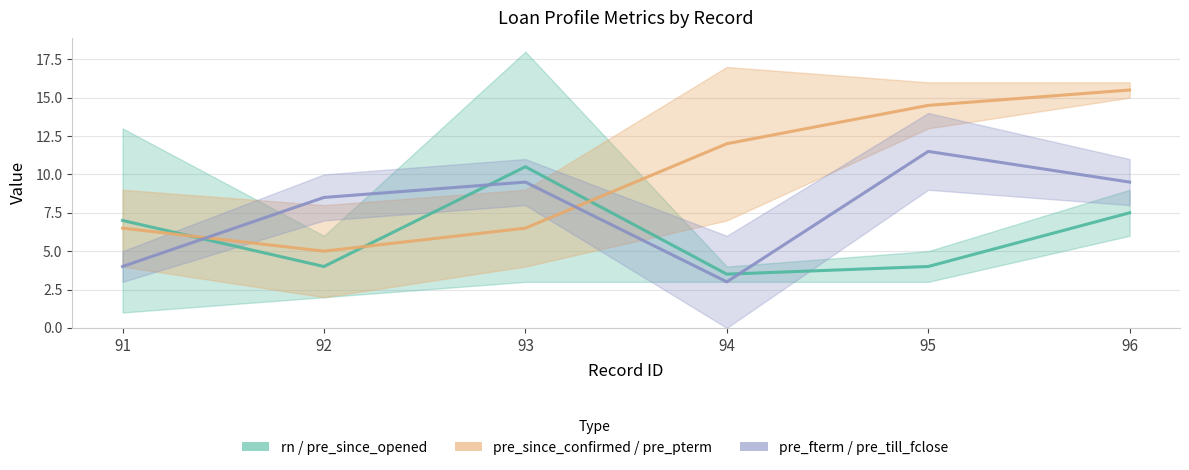

How many series are shown in this chart?

3